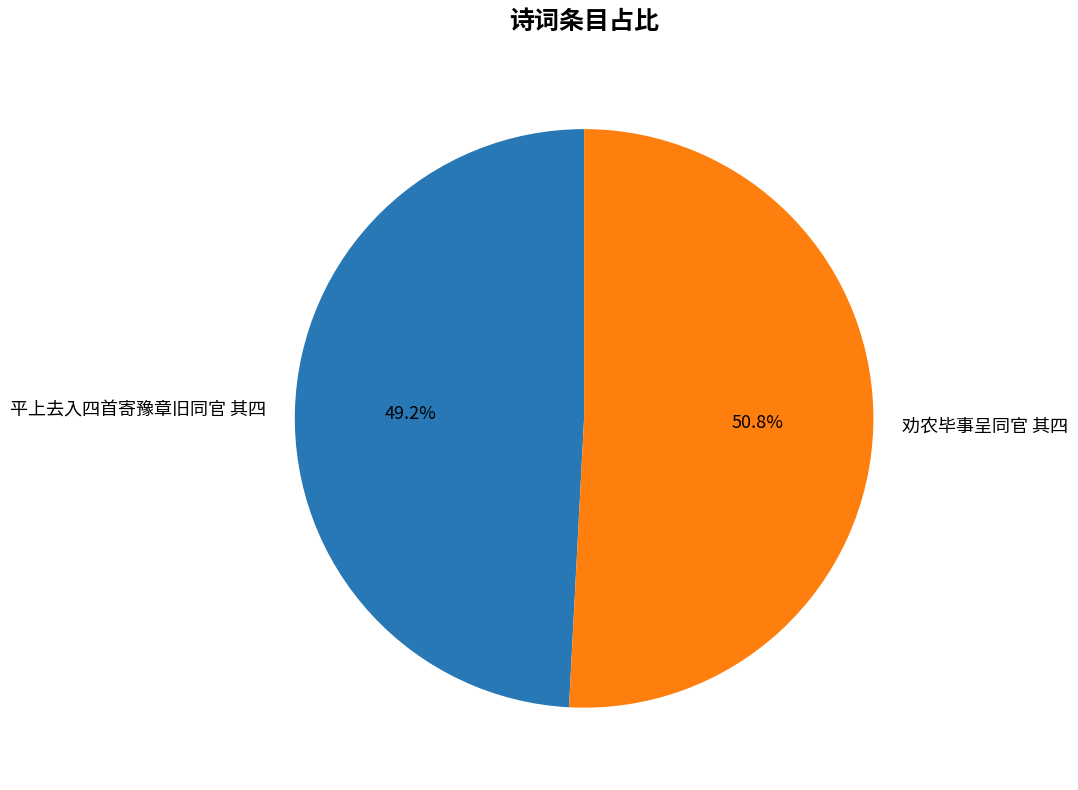

Which slice is the largest?

劝农毕事呈同官 其四